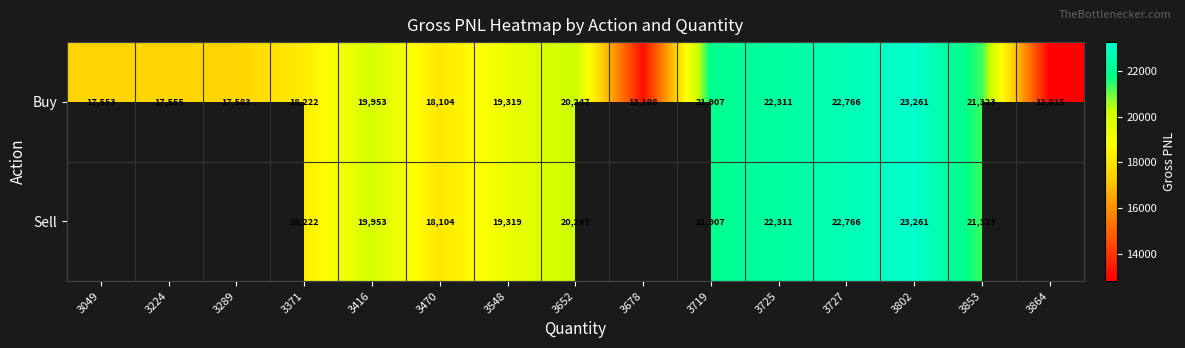

How many data points in Buy are less than 19319?

7